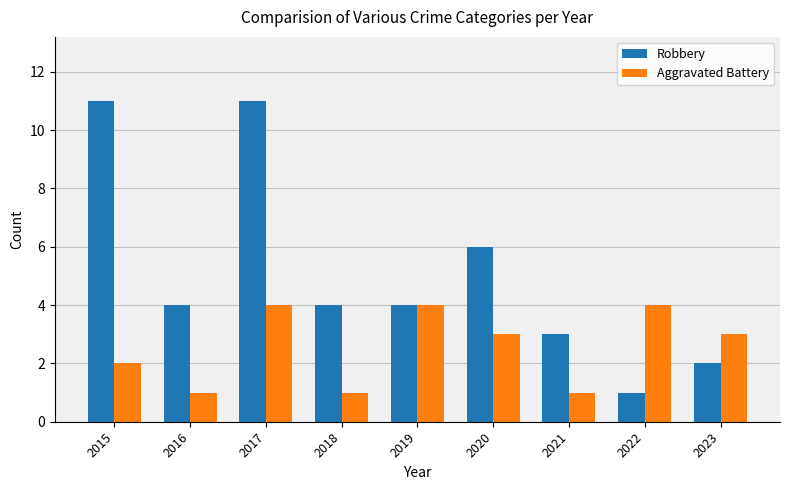

The Robbery series shows 17 at 2017. True or false?

False